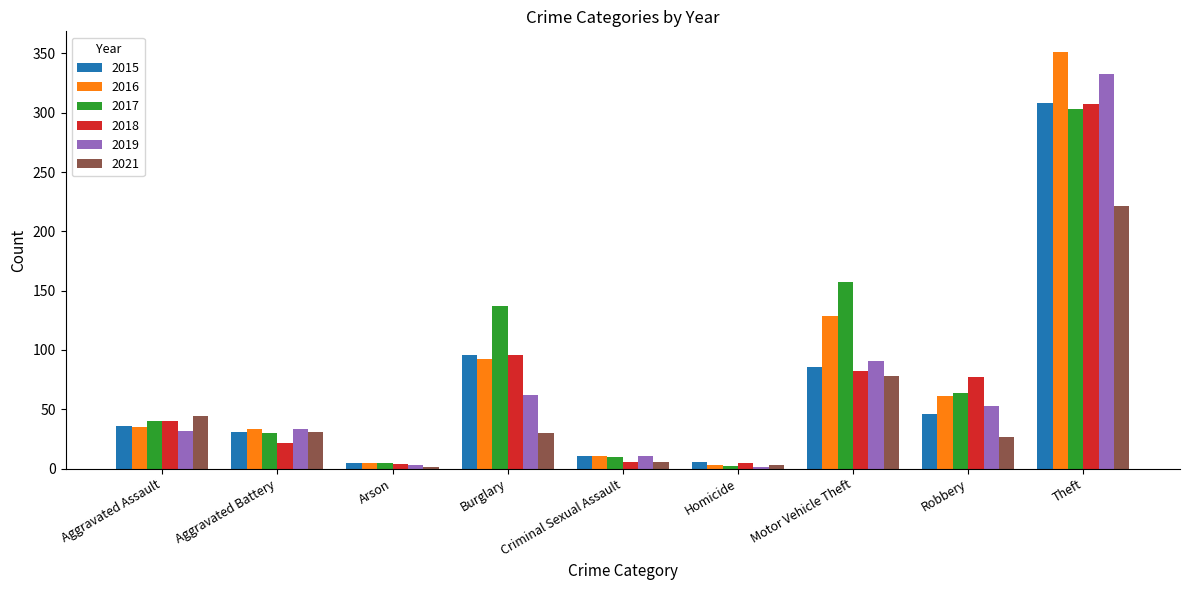

Which category has the highest value in the 2018 series?

Theft